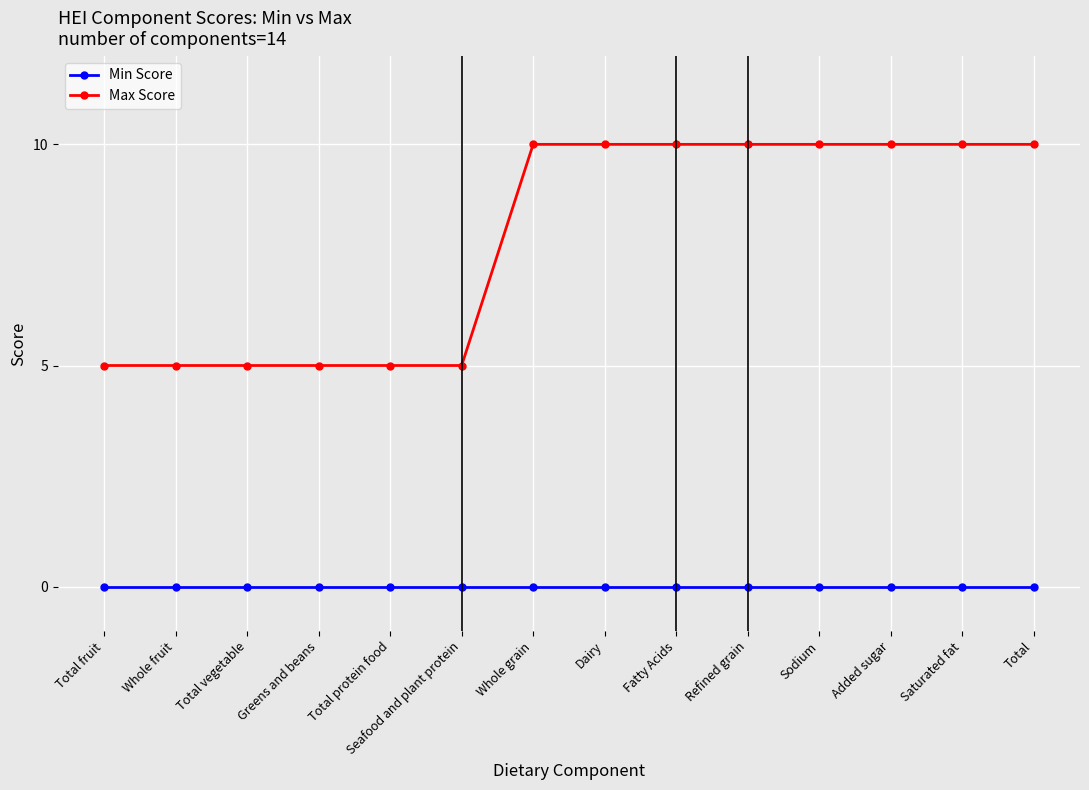

True or false: Min Score and Max Score intersect in this chart.

False